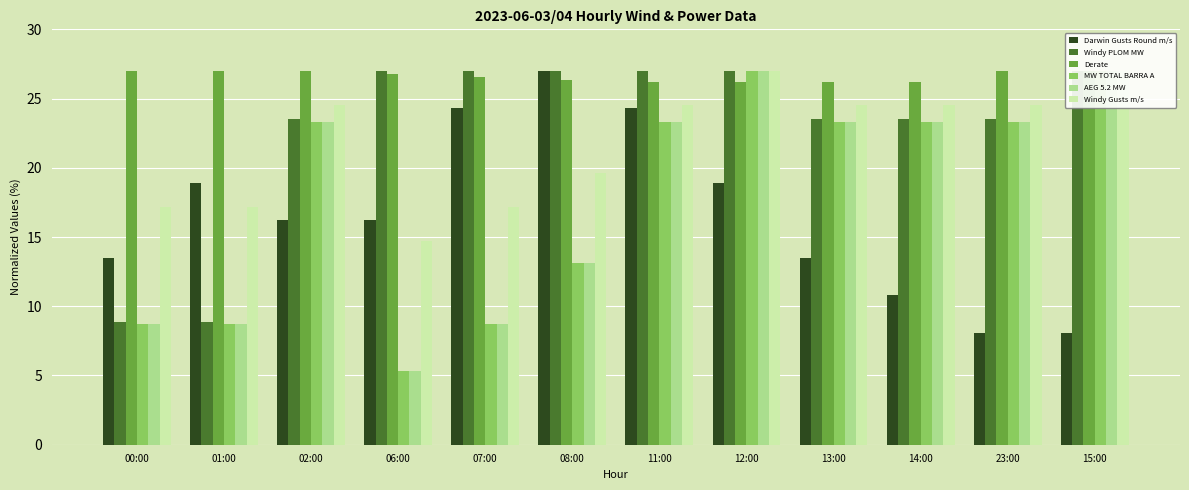

What is the label of the 2nd bar from the right?

23:00